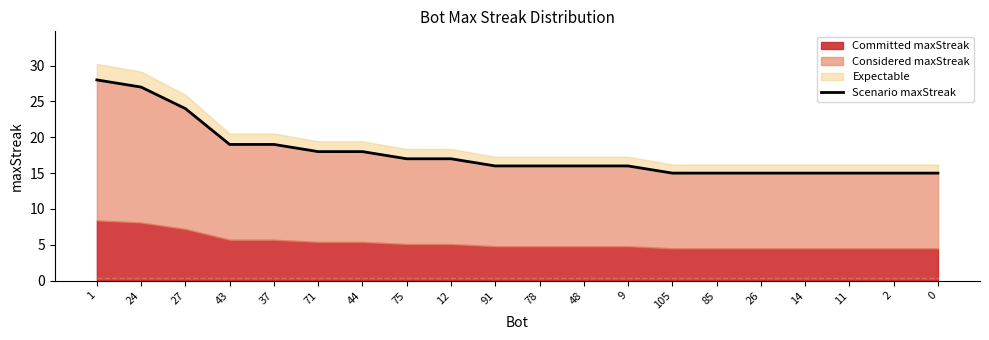

Rank the categories by value from highest to lowest.

1, 24, 27, 43, 37, 71, 44, 75, 12, 91, 78, 48, 9, 105, 85, 26, 14, 11, 2, 0